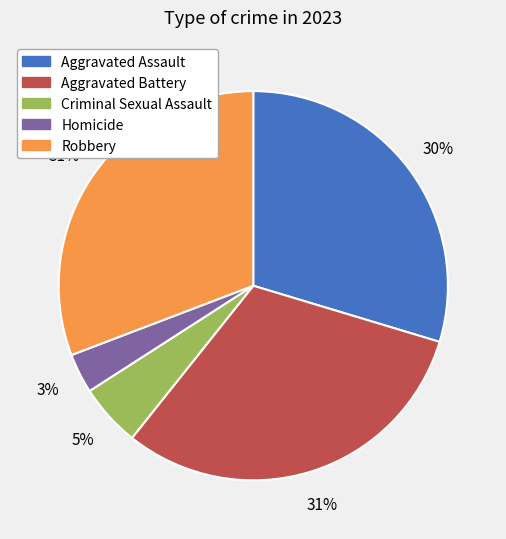

Is there any slice that represents more than half of the pie?

No